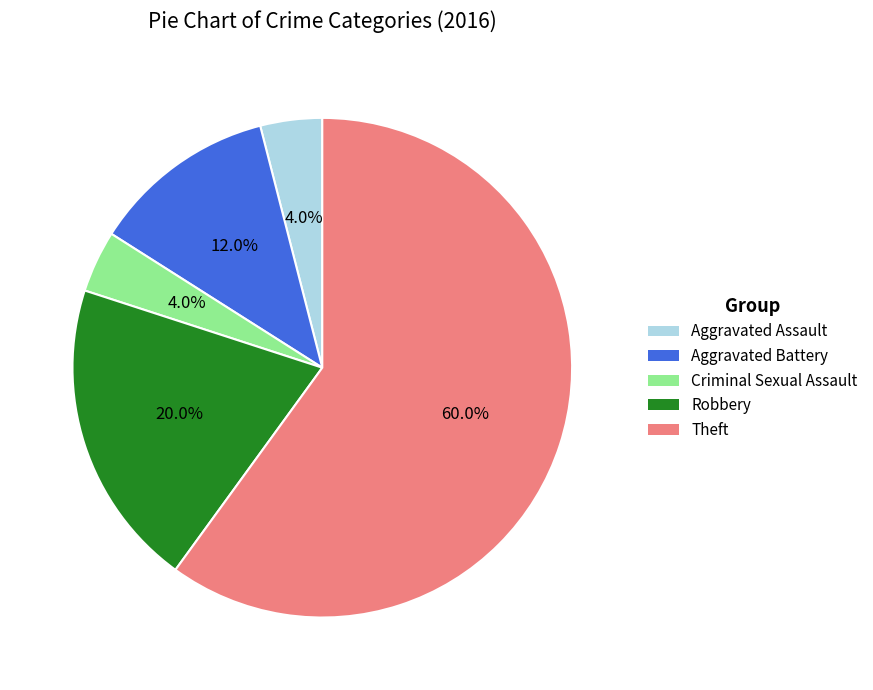

Is there any slice that represents more than half of the pie?

Yes